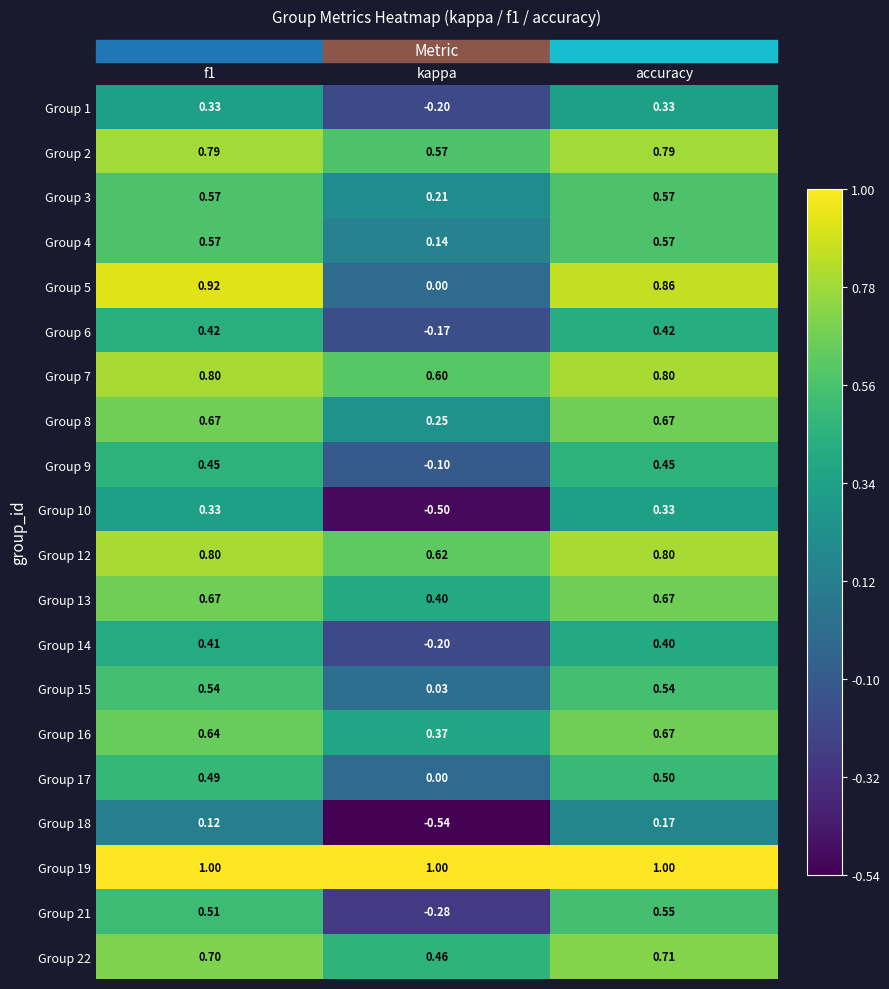

At which label does Group 17 reach its minimum?

kappa